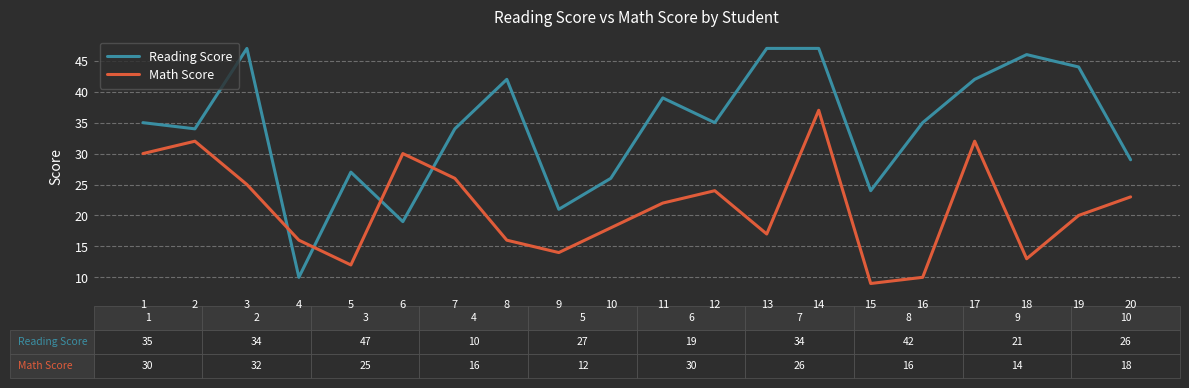

True or false: Reading Score has a value of 10 at 4.

True